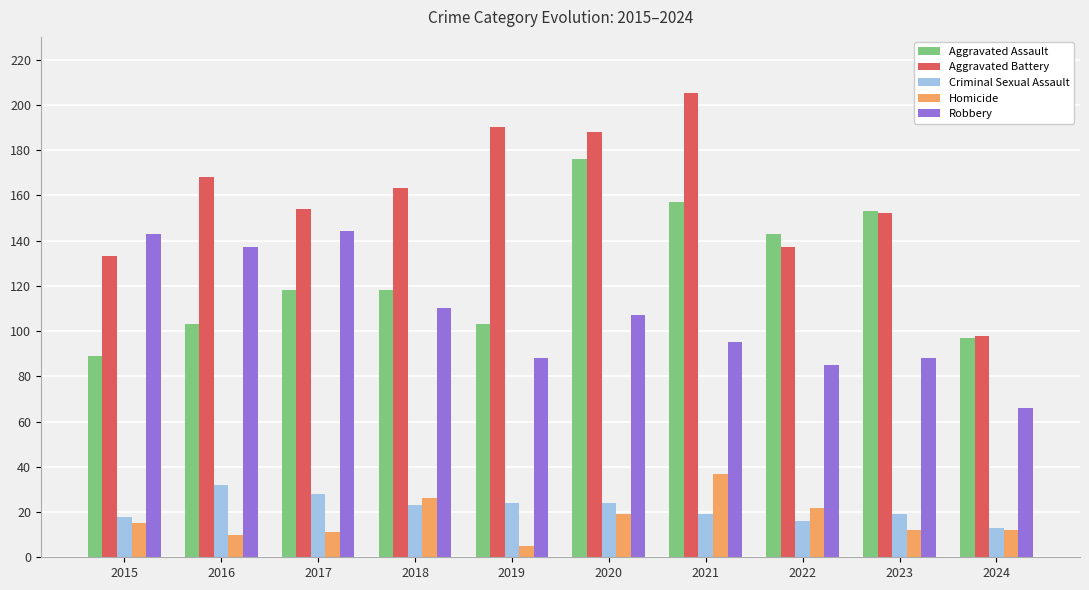

At 2022, list the series in order from largest to smallest.

Aggravated Assault, Aggravated Battery, Robbery, Homicide, Criminal Sexual Assault